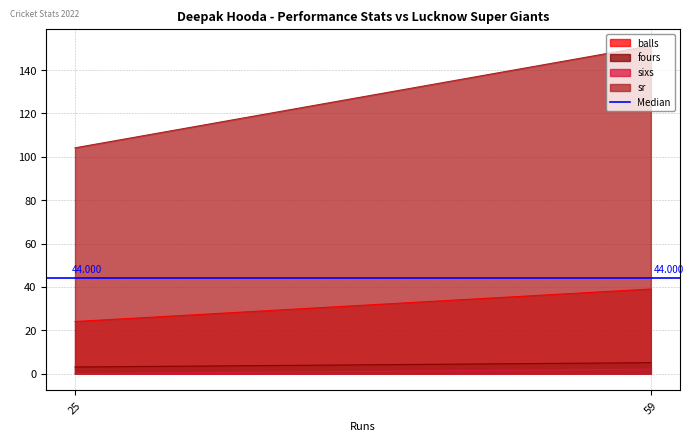

Which series changed the most between 25 and 59?

sr